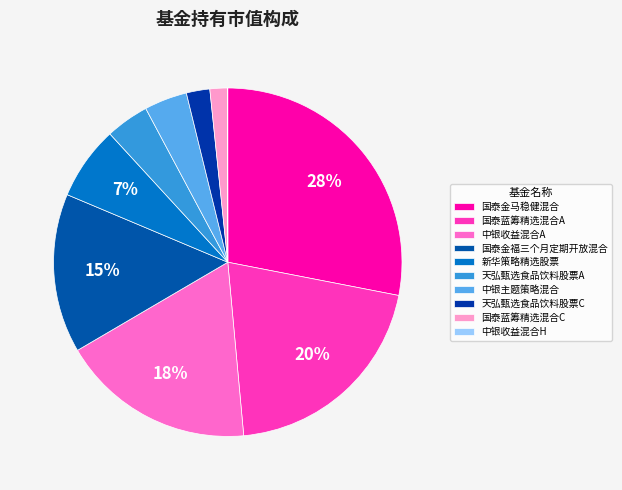

What percentage do 天弘甄选食品饮料股票A and 国泰金马稳健混合 together represent?

32.1%